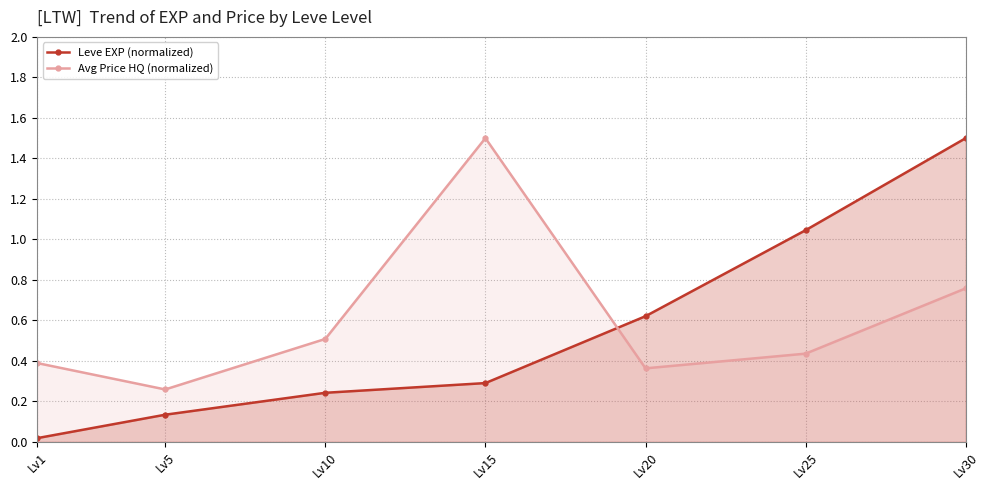

Which series has the largest total across all categories?

Avg Price HQ (normalized)